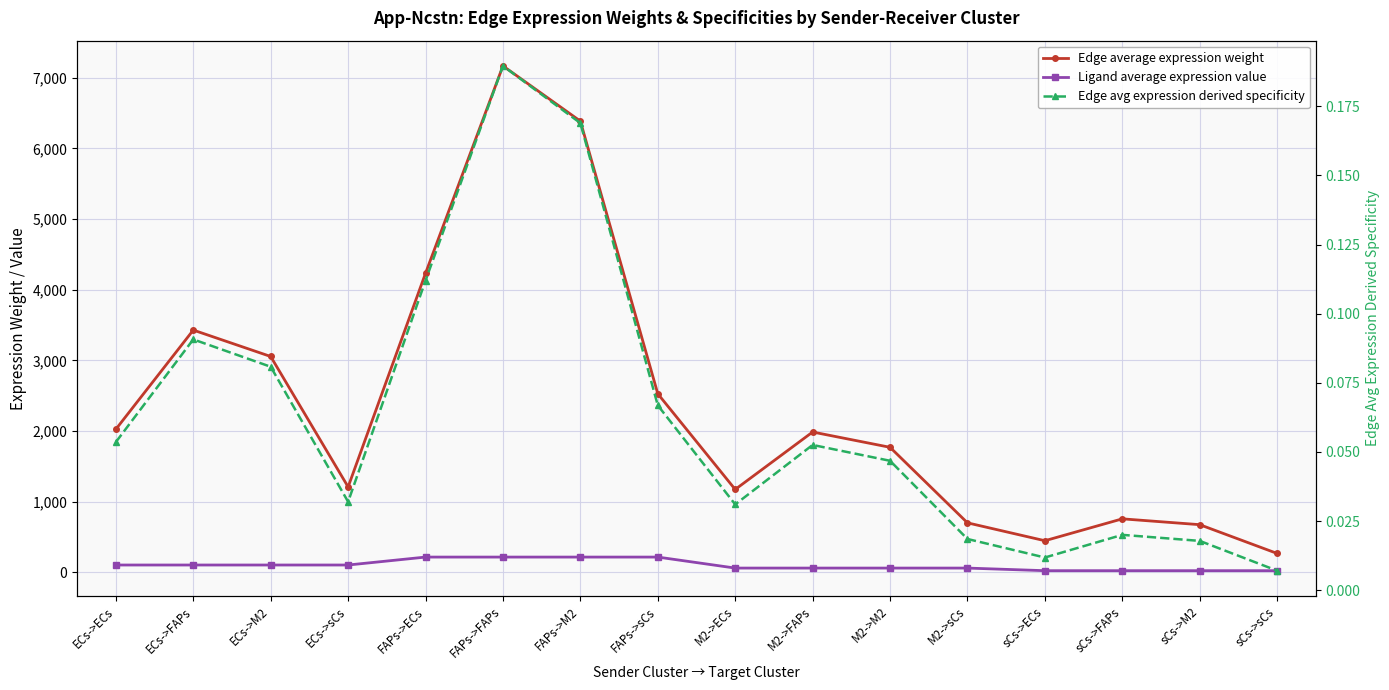

True or false: Edge average expression weight and Ligand average expression value cross at least once.

False